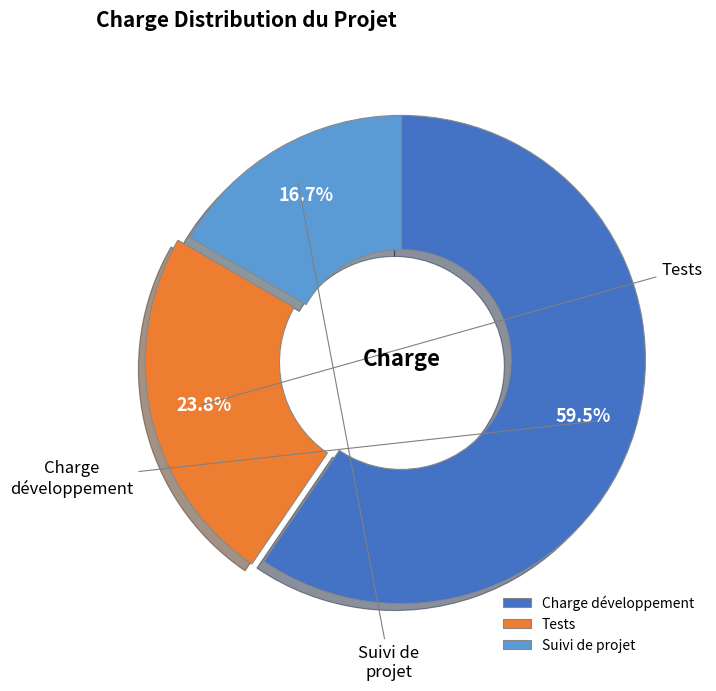

To the nearest percent, what portion does Tests represent?

24%